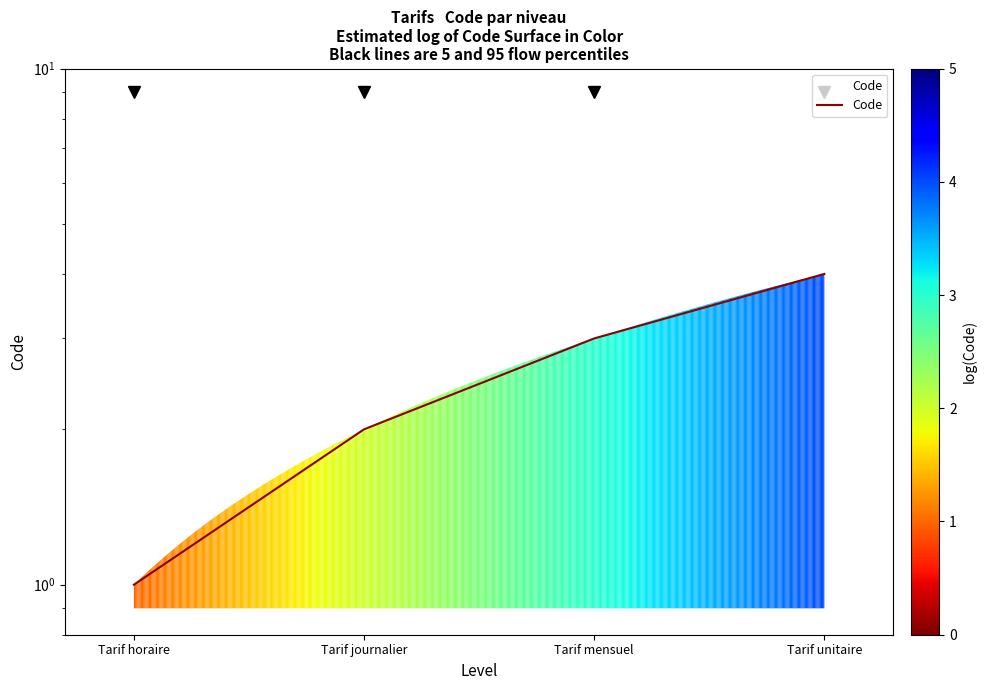

How many values are between 2 and 4?

3